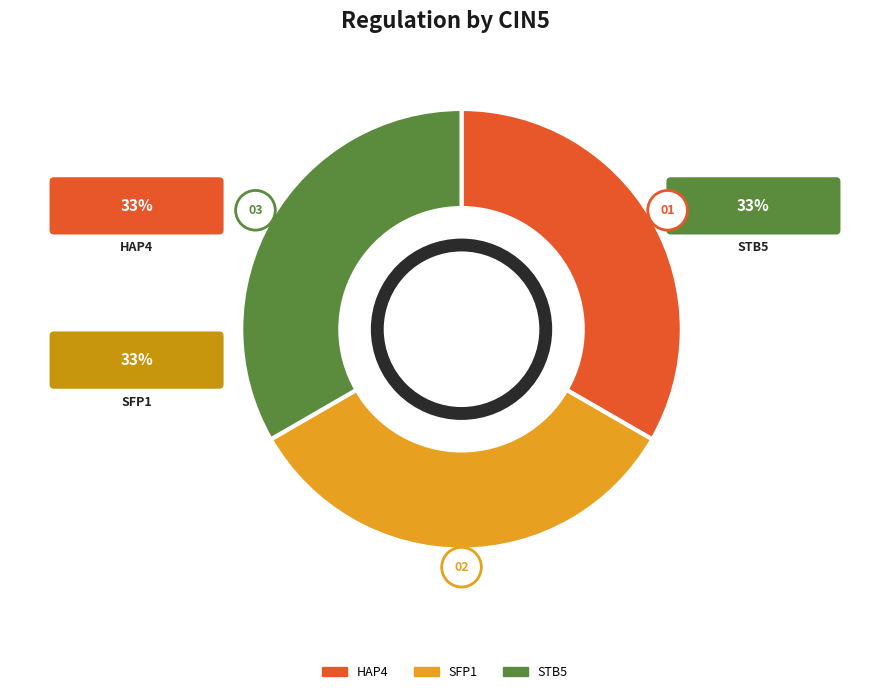

Is it true that STB5 is 33% of the pie?

True